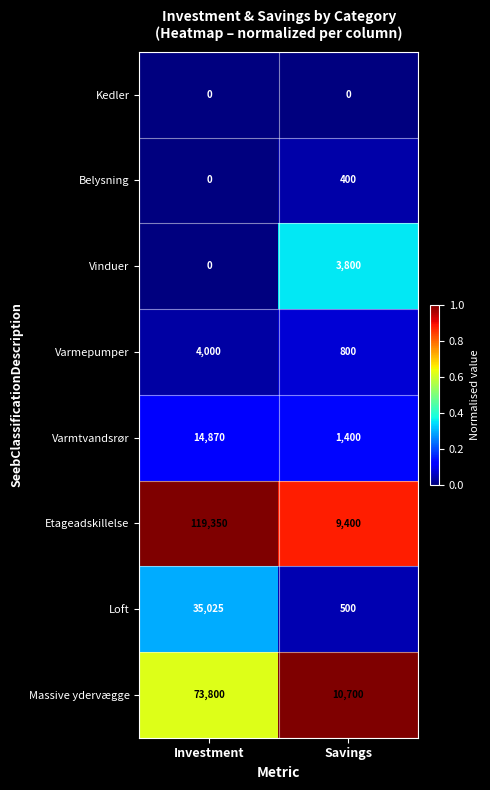

The value of Belysning at Investment is 0. True or false?

True